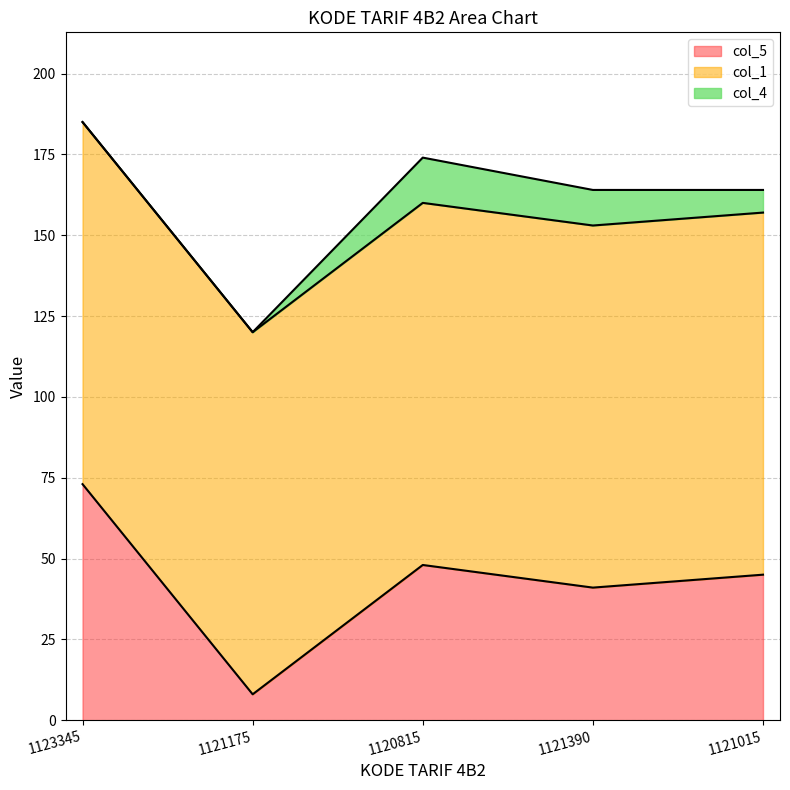

List the series in order of their peak value, highest first.

col_1, col_5, col_4